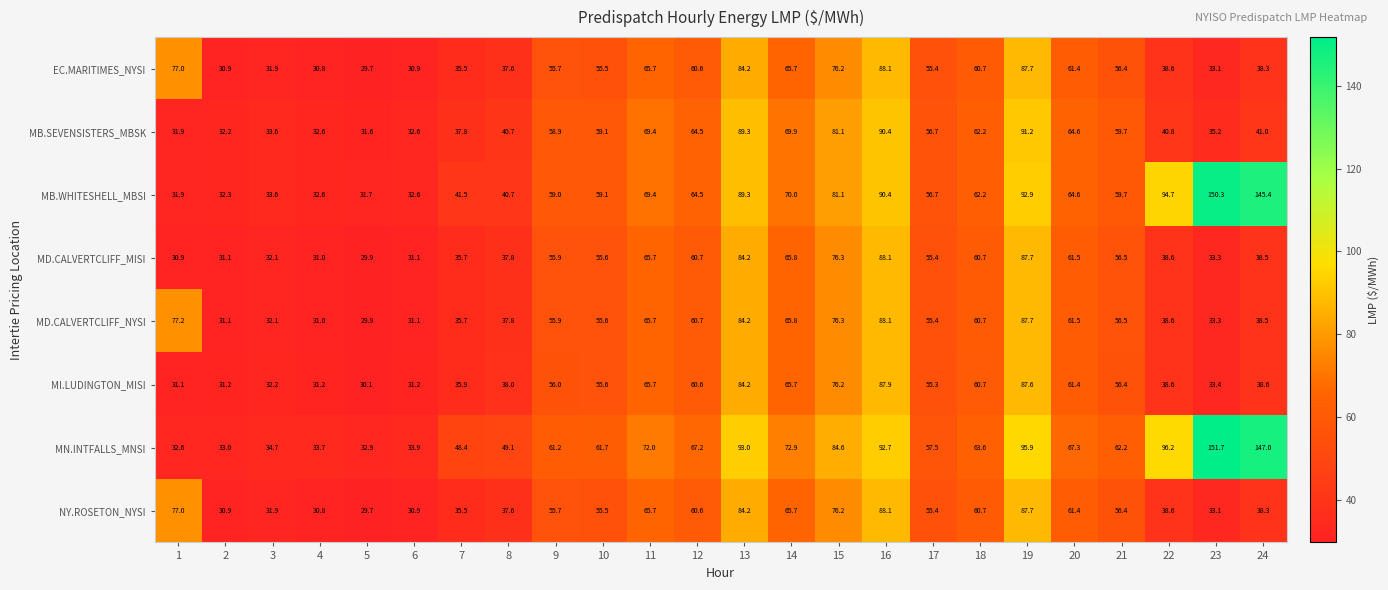

What is the total value across all series at 5?

245.5